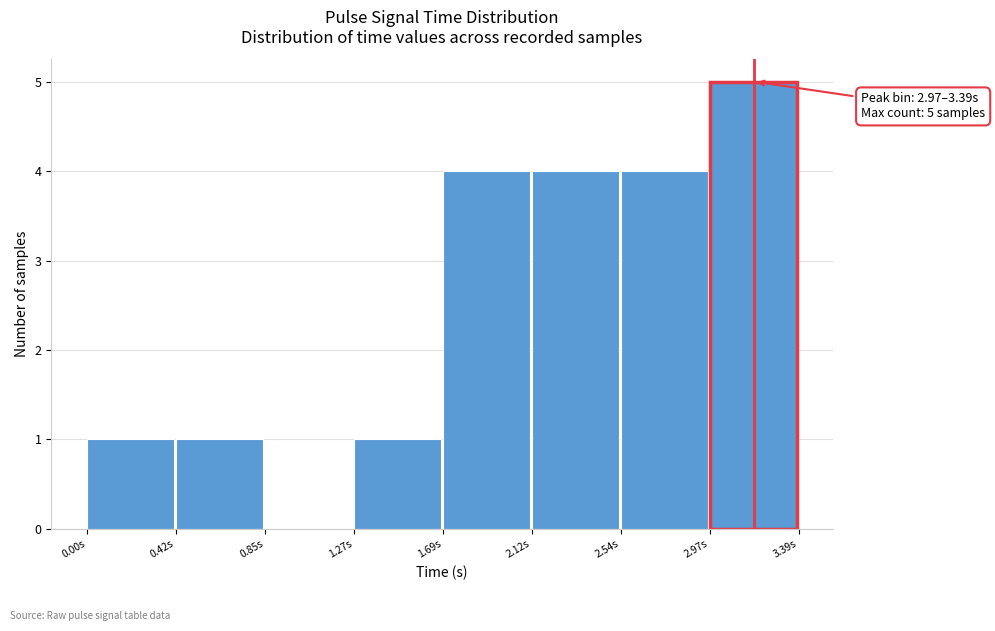

Over which range of the x-axis is the bar tallest?

2.95 to 3.40